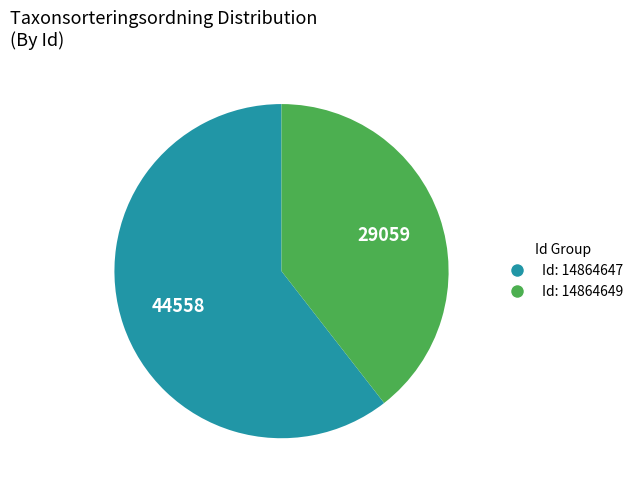

Is there a majority slice in this chart?

Yes